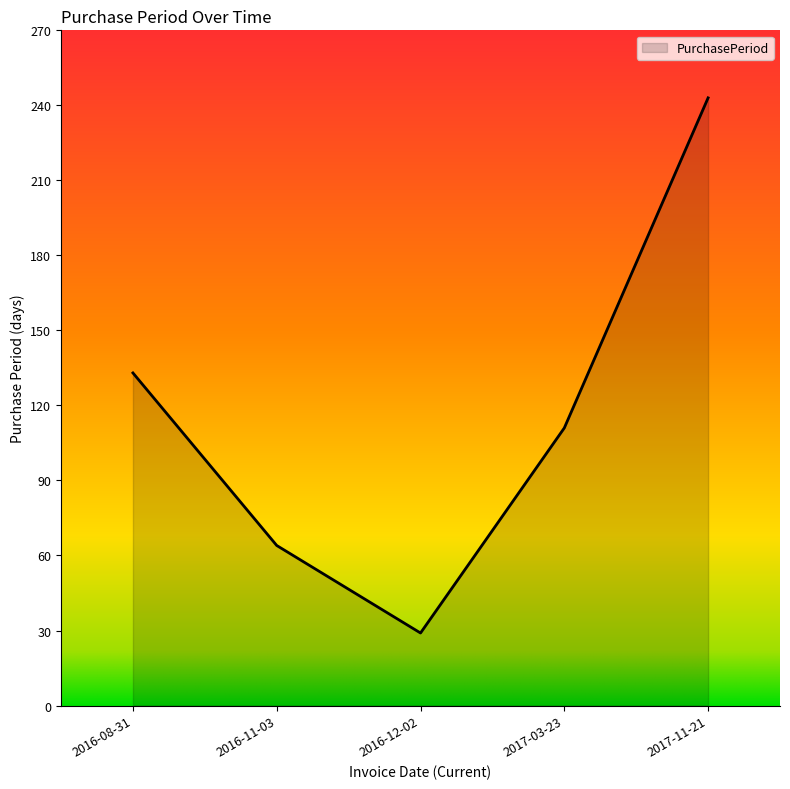

What is the change in value from 2016-12-02 to 2017-11-21?

+214